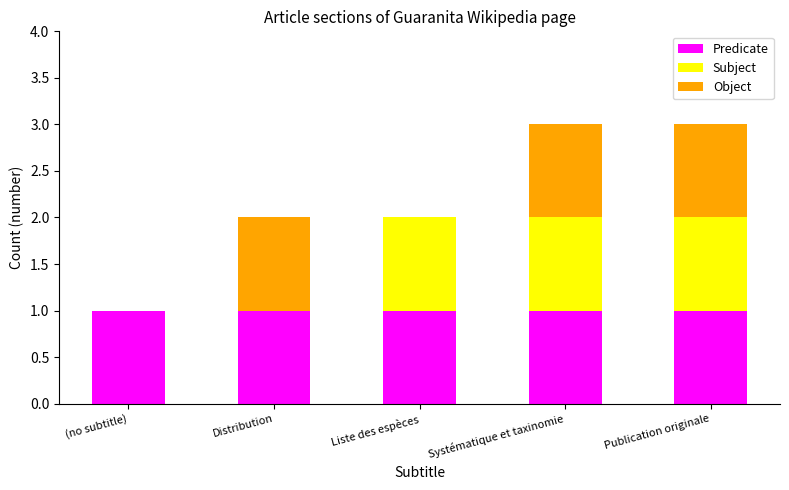

What is the total value across all series at Publication originale?

3